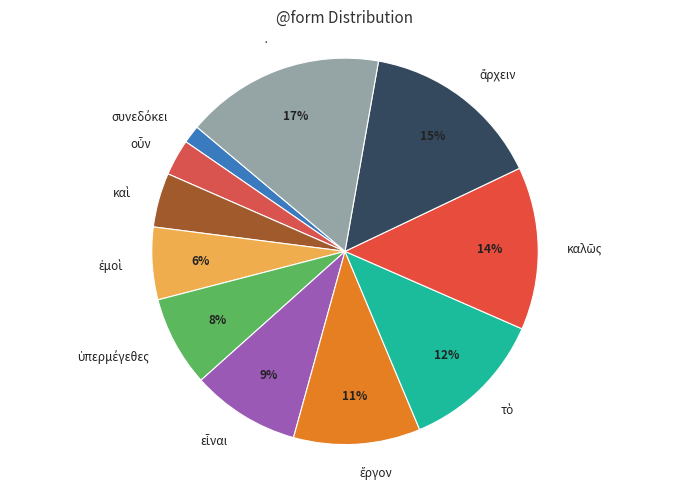

Is there a majority slice in this chart?

No